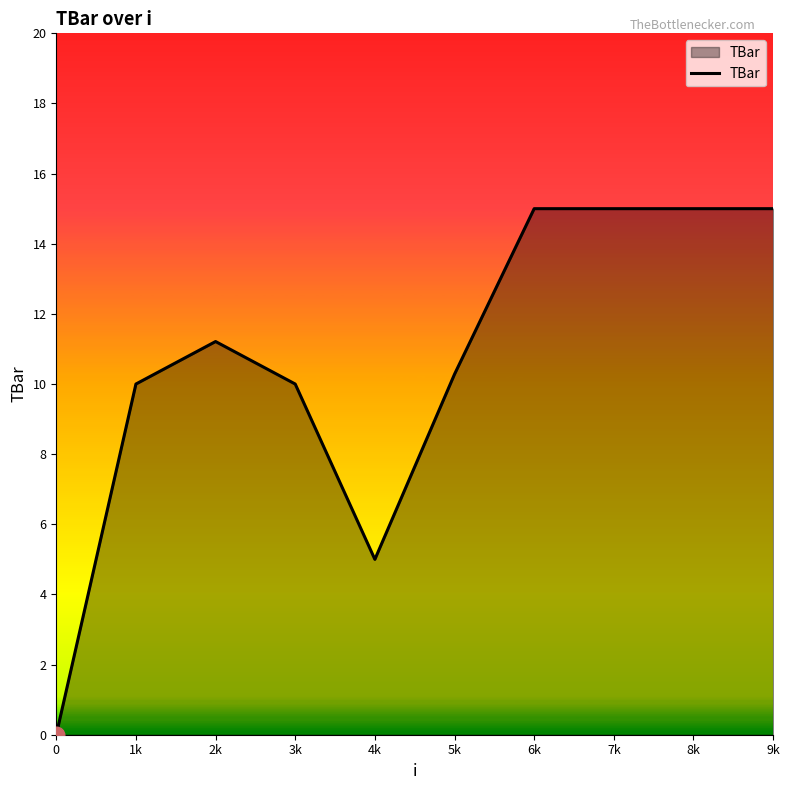

At which category does the data reach its first local valley?

4k